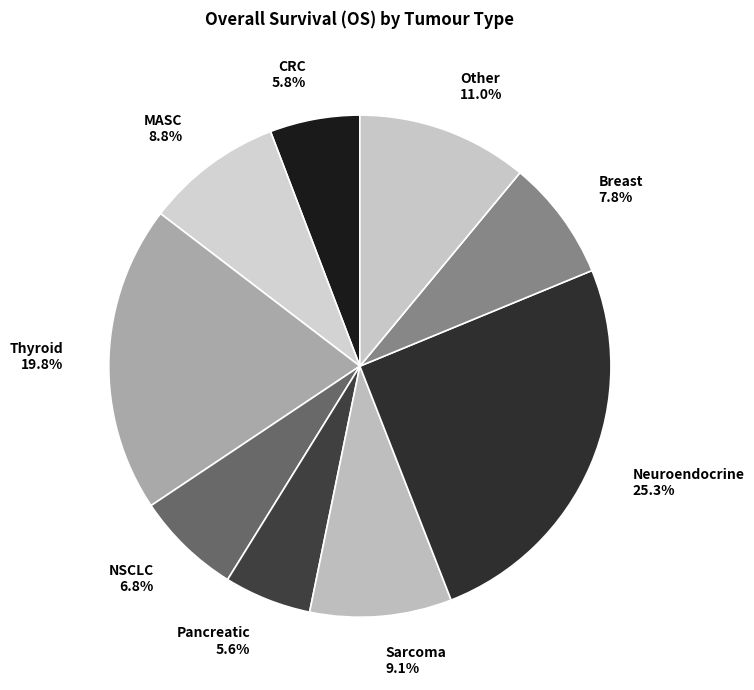

To the nearest percent, what percentage of the pie is NSCLC?

7%